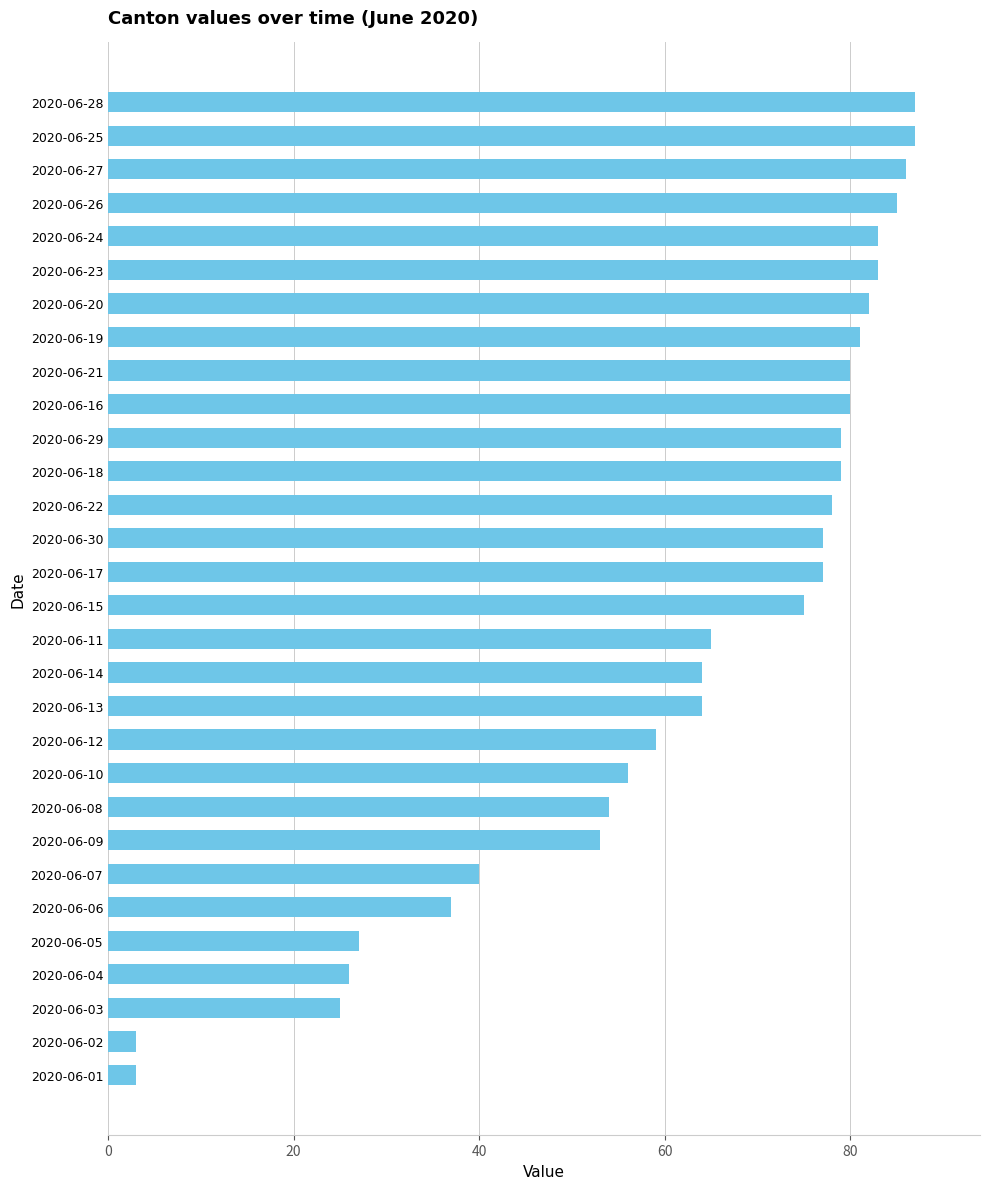

What is the difference between the values at 2020-06-25 and 2020-06-02?

84